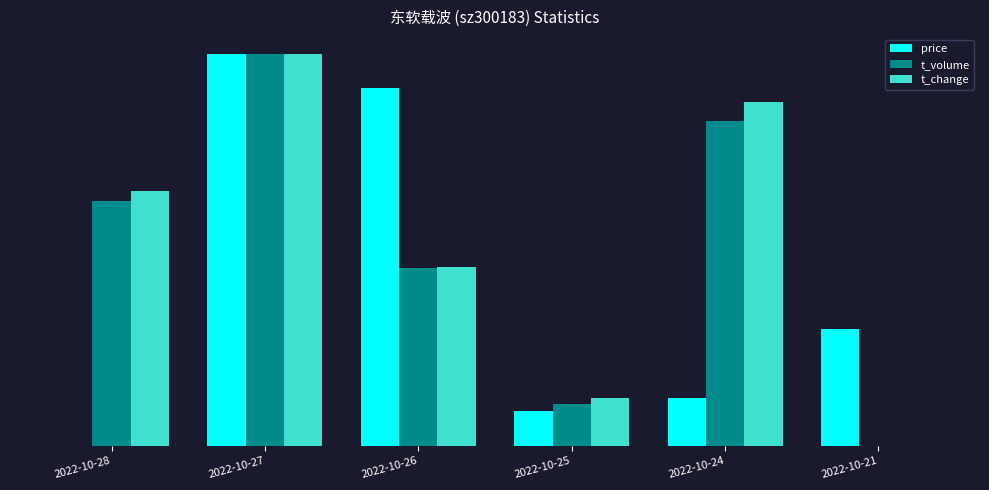

Reading right to left, list all the values displayed in this chart.

price: 2022-10-21=0.3	2022-10-24=0.1	2022-10-25=0.1	2022-10-26=0.9	2022-10-27=1.0	2022-10-28=0.0
t_volume: 2022-10-21=0.0	2022-10-24=0.8	2022-10-25=0.1	2022-10-26=0.5	2022-10-27=1.0	2022-10-28=0.6
t_change: 2022-10-21=0.0	2022-10-24=0.9	2022-10-25=0.1	2022-10-26=0.5	2022-10-27=1.0	2022-10-28=0.6